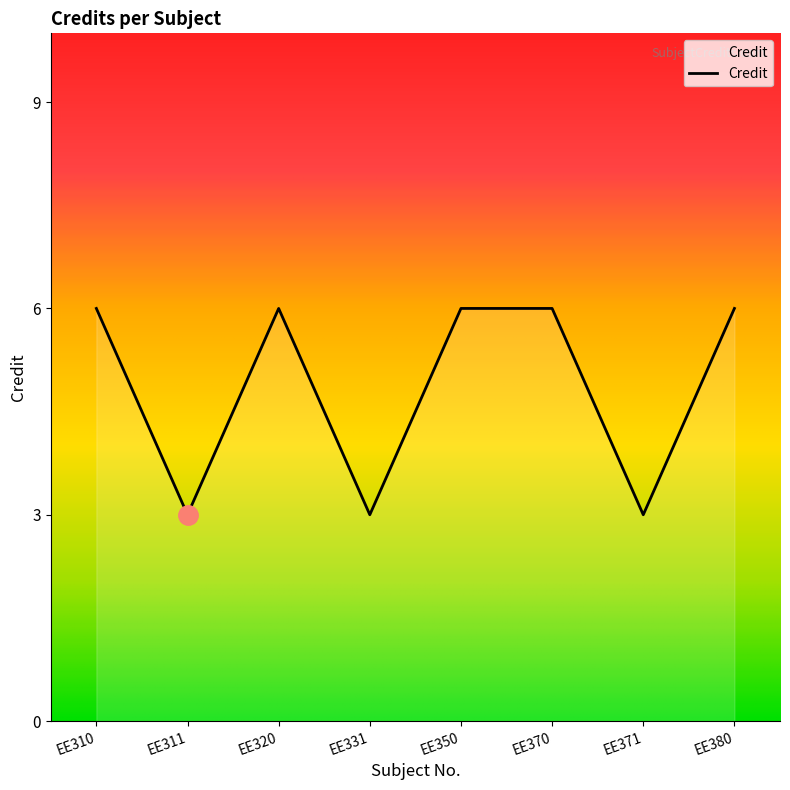

True or false: there are more than 2 points higher than both neighbors.

False